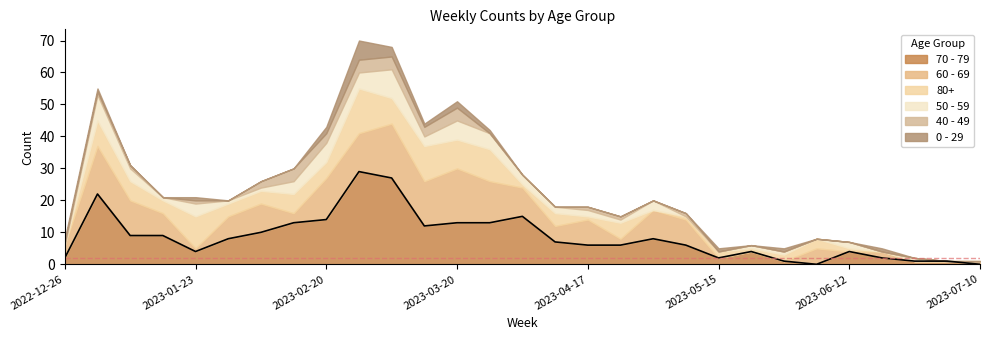

What is the total value across all series at 2023-01-09?

31